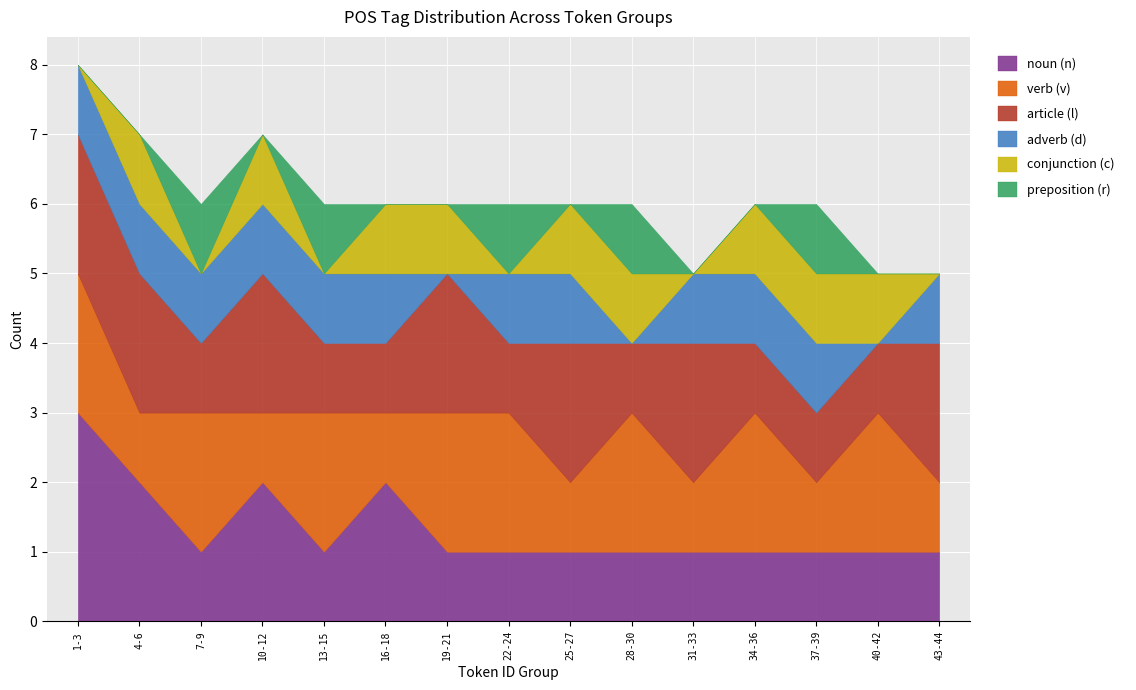

True or false: verb (v) and adverb (d) intersect in this chart.

False